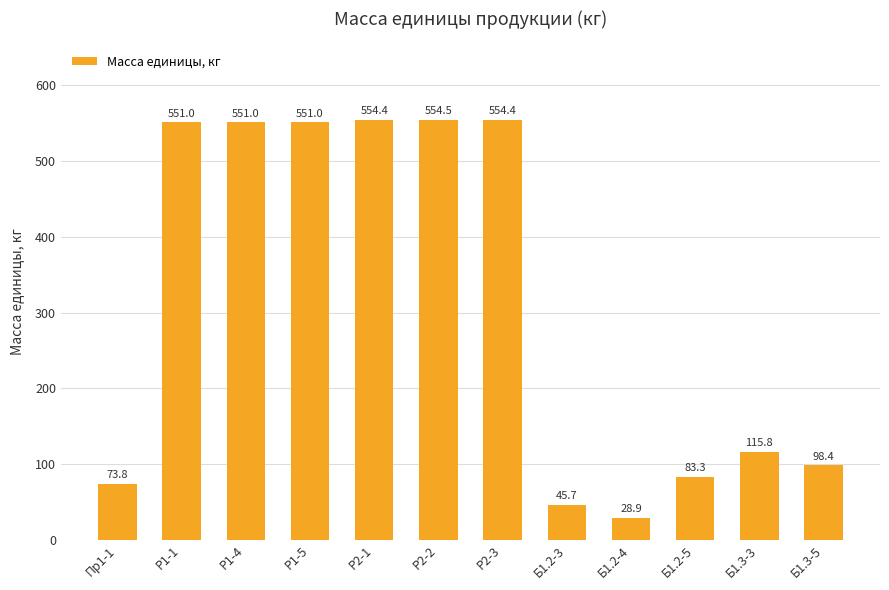

How many distinct data groups are displayed?

1